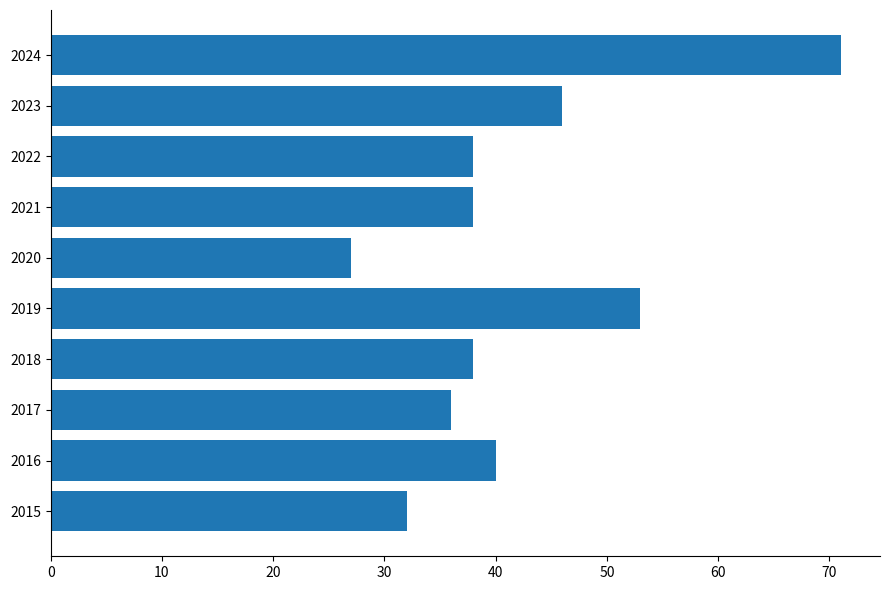

How many data points does each series have?

10